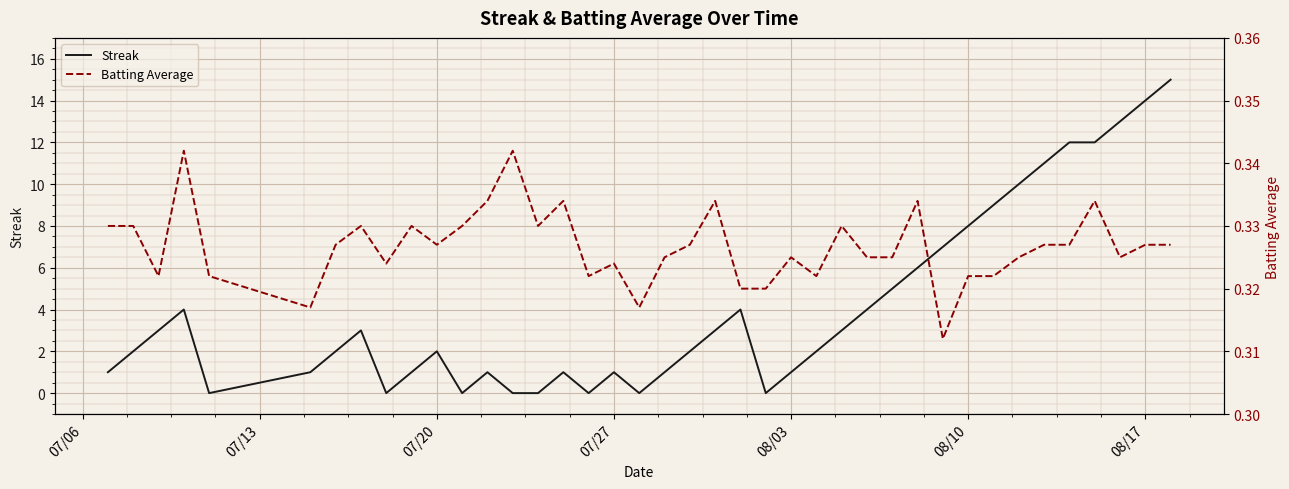

The value of Batting Average at 07/27 is 0.3. True or false?

True